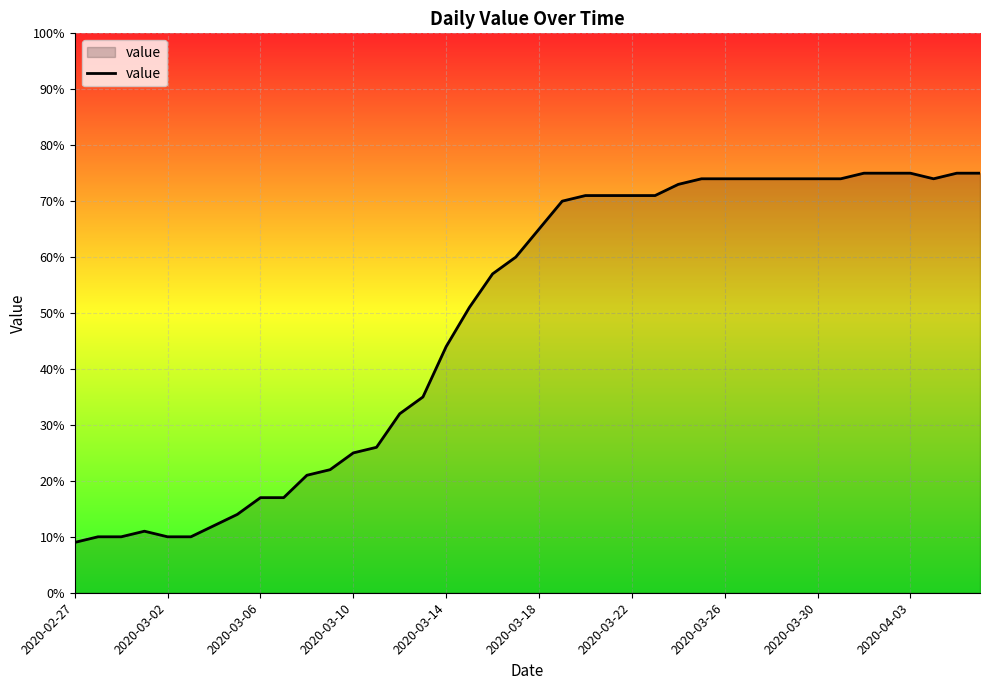

What is the difference between the maximum and minimum values?

66